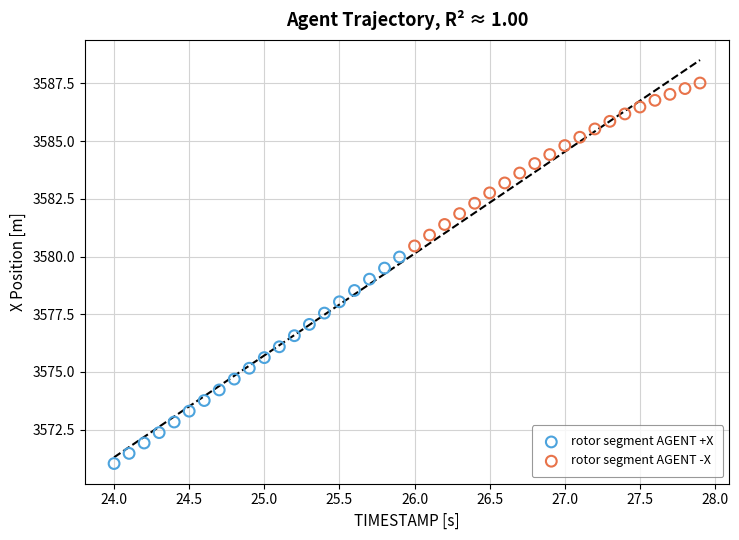

What are all the series names shown in the legend?

rotor segment AGENT +X, rotor segment AGENT -X